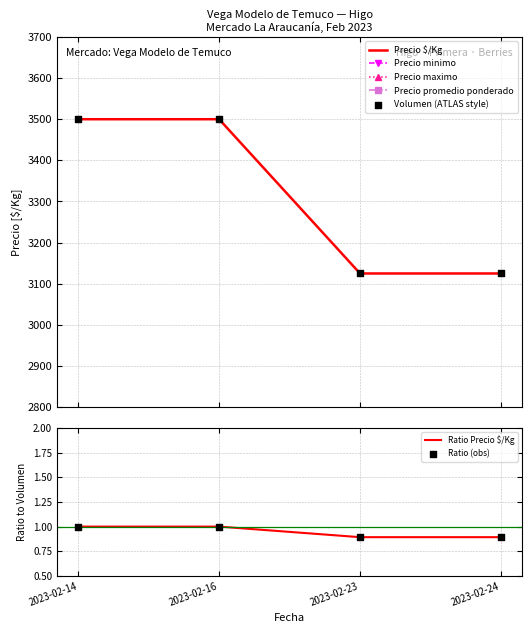

Which series has the largest Y range (max minus min)?

Precio maximo